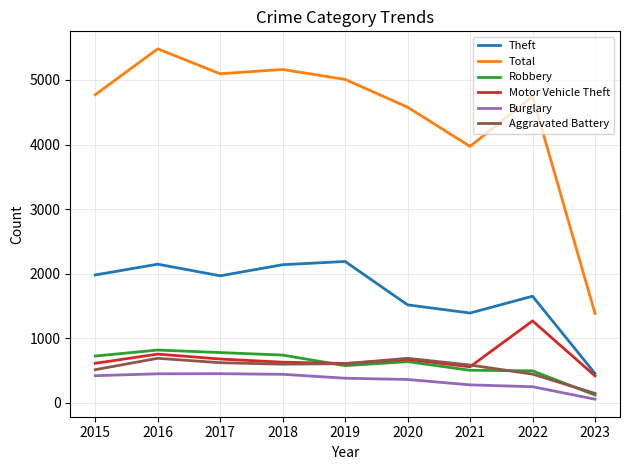

Which series ends up on top after the final intersection of Motor Vehicle Theft and Robbery?

Motor Vehicle Theft